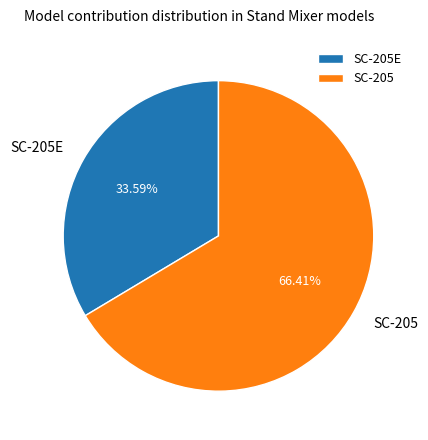

How many segments does this pie chart have?

2